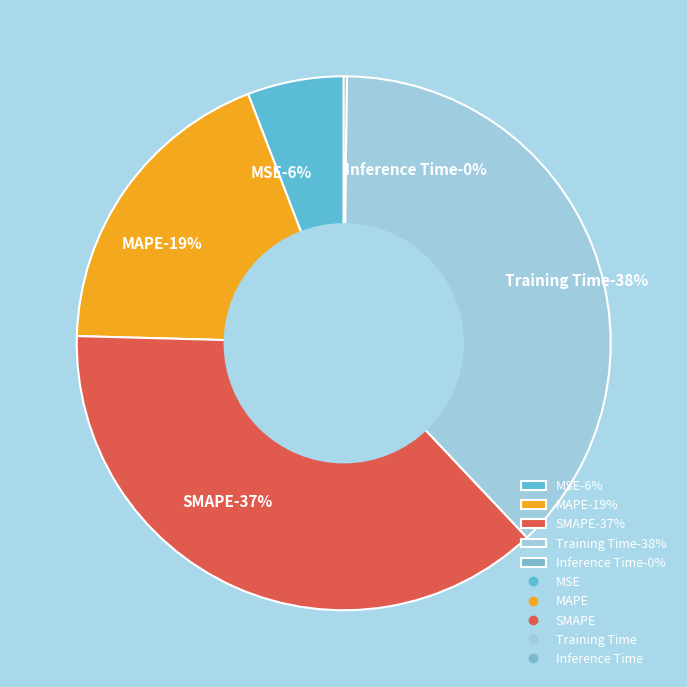

To the nearest percent, what is the average slice percentage?

20%